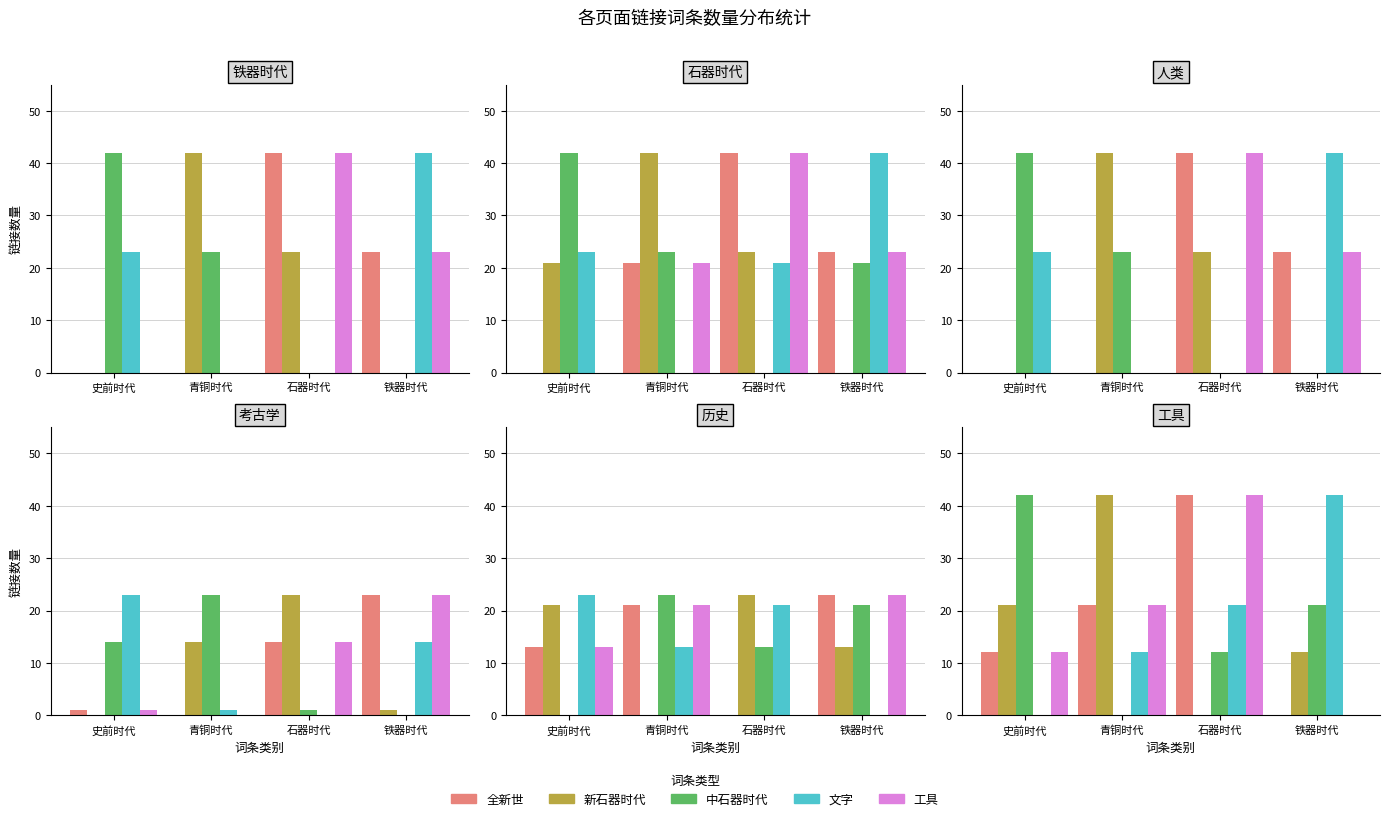

What is the sum of the 中石器时代 values at 铁器时代 and 石器时代?

33